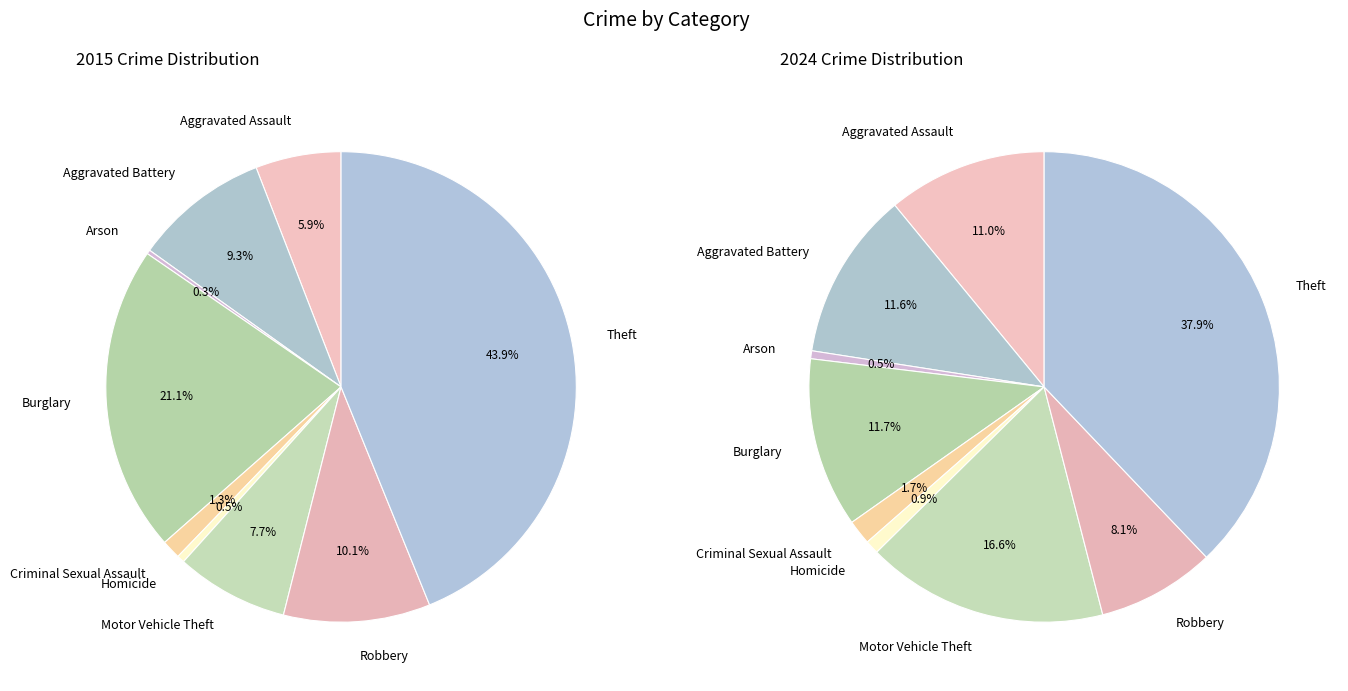

To the nearest percent, what is the average slice percentage?

11%